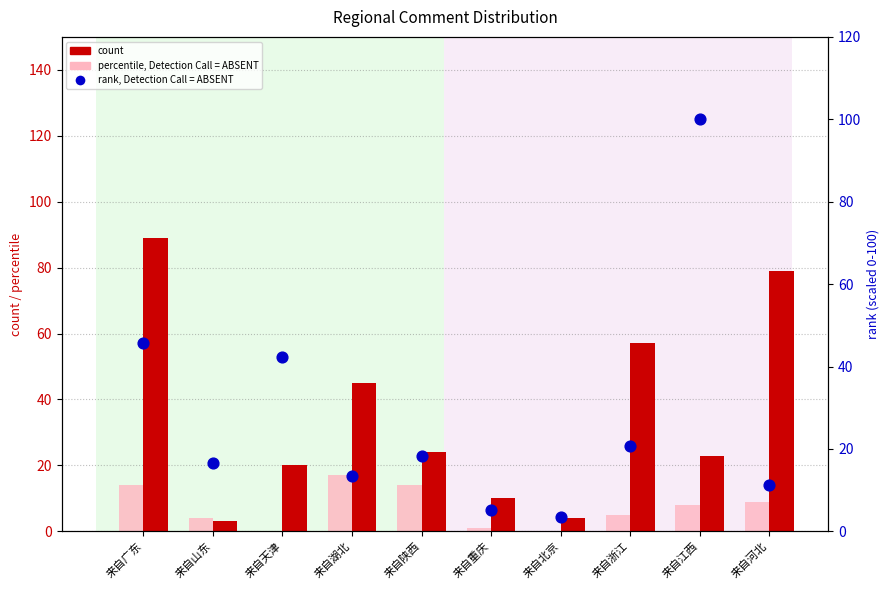

At how many categories does at least one series exceed 76?

3